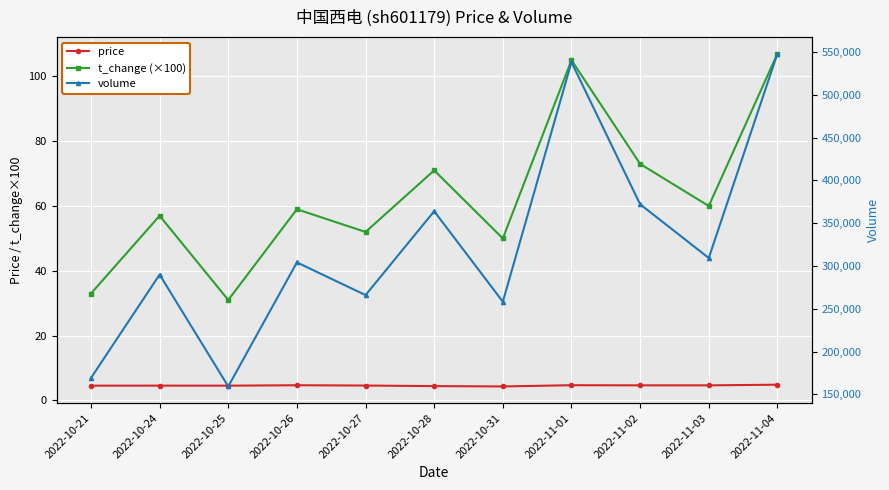

What position from the right is 2022-10-25?

9